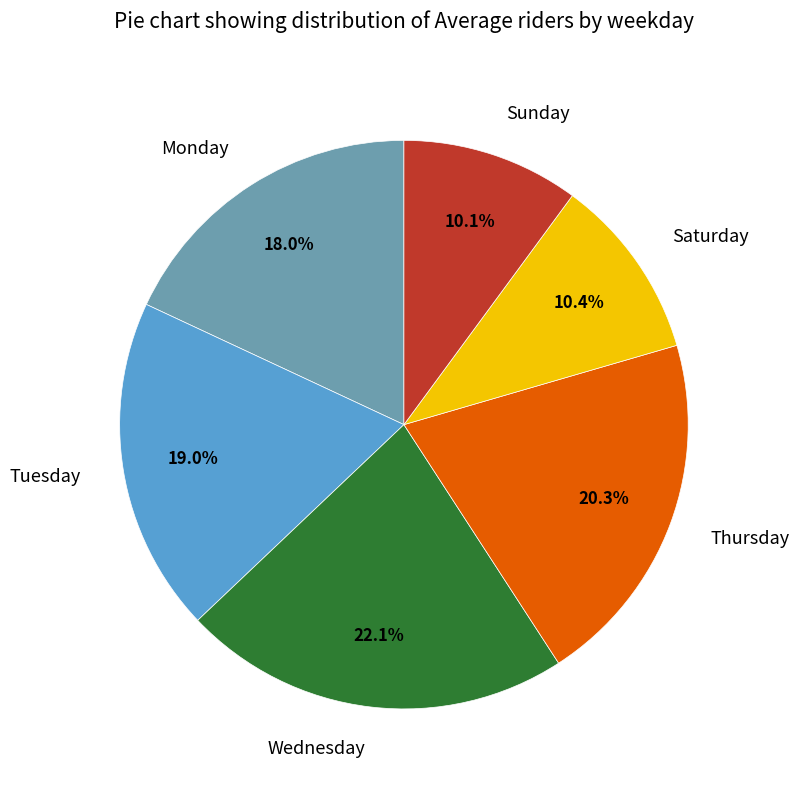

Approximately how many times larger is the value at Sunday compared to Wednesday?

0.5